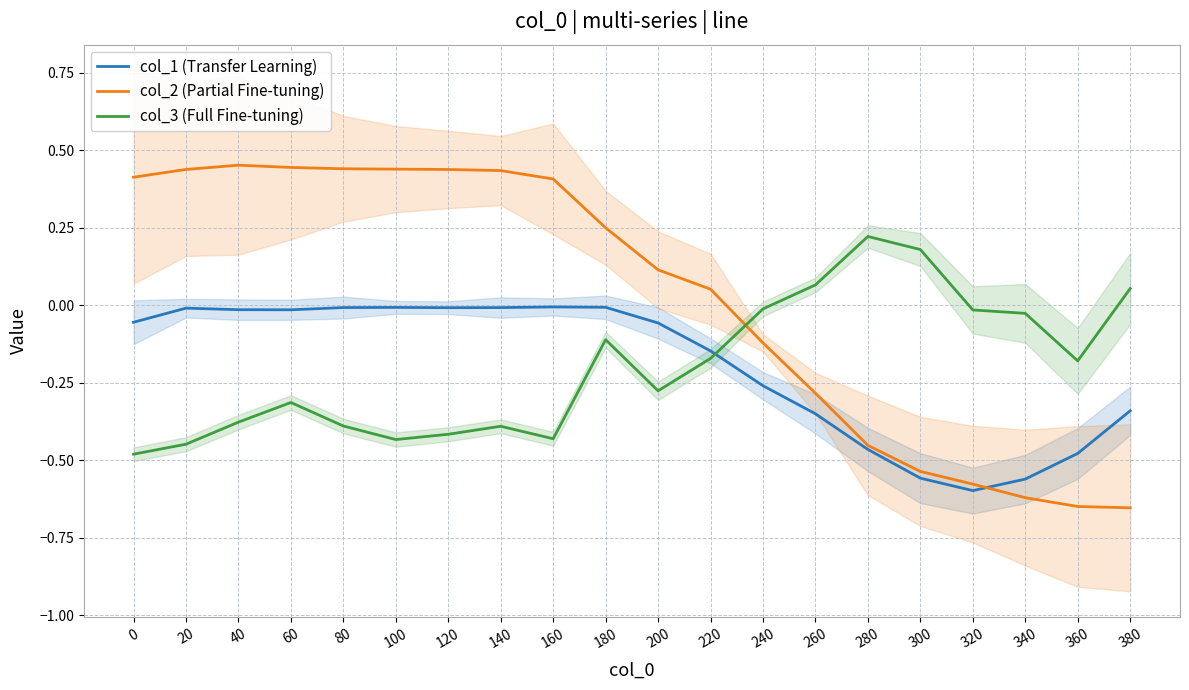

Count the number of data series in this chart.

3